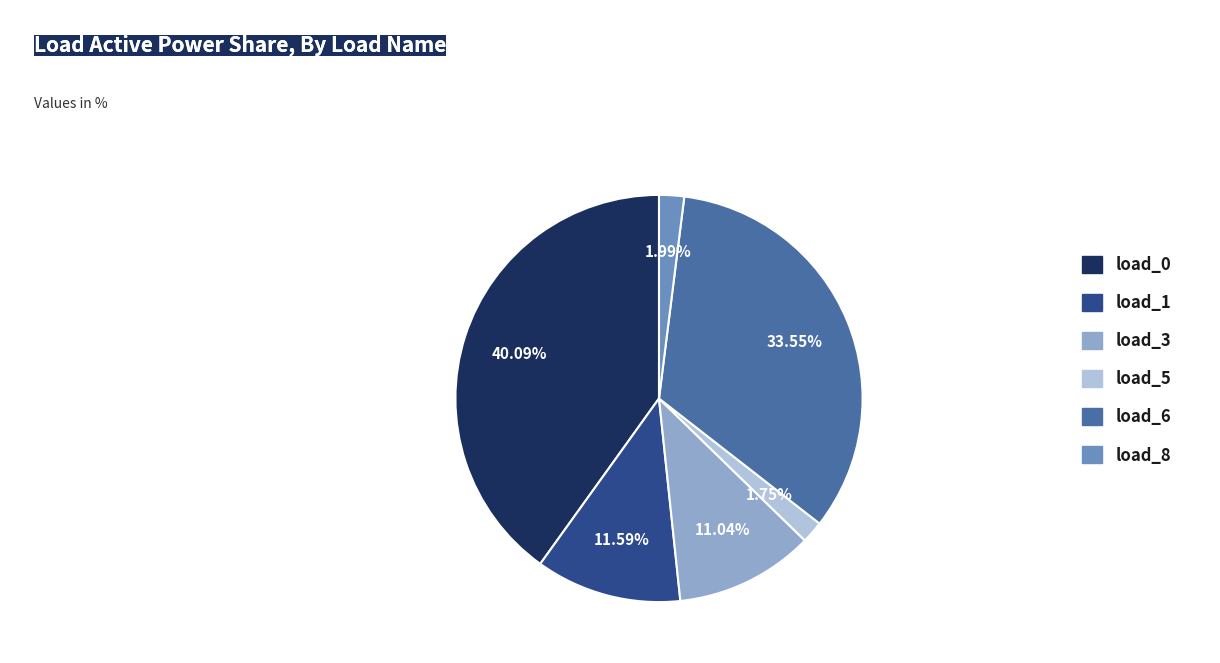

Is the sum of load_6 and load_0 greater than half?

Yes